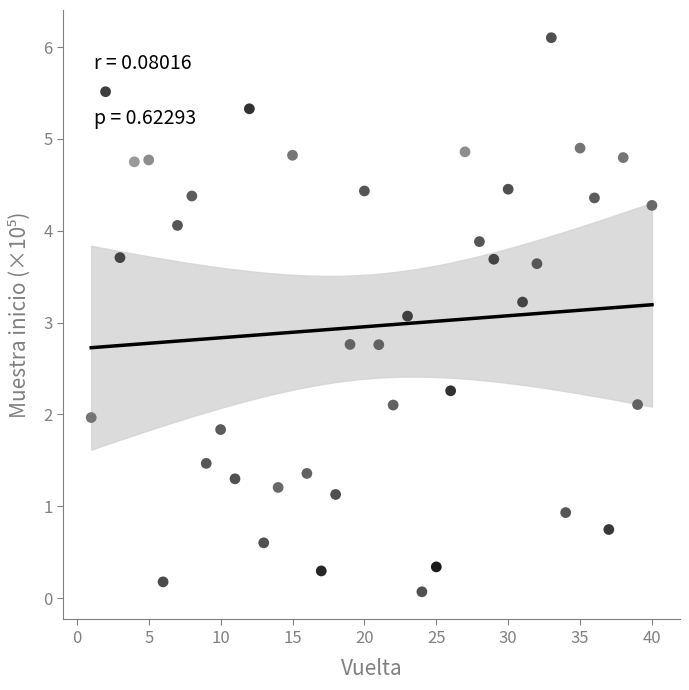

What Y value in the scatter plot is closest to 3?

3.1